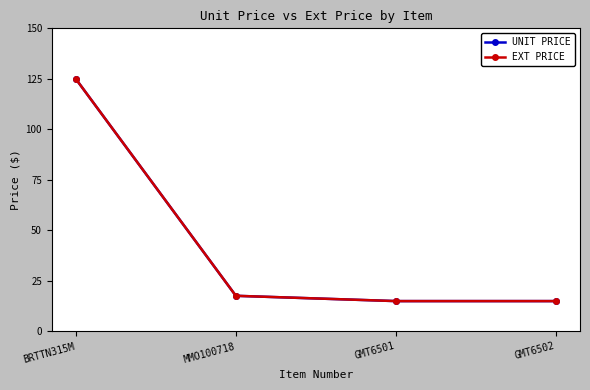

Does the chart have visible grid lines?

No